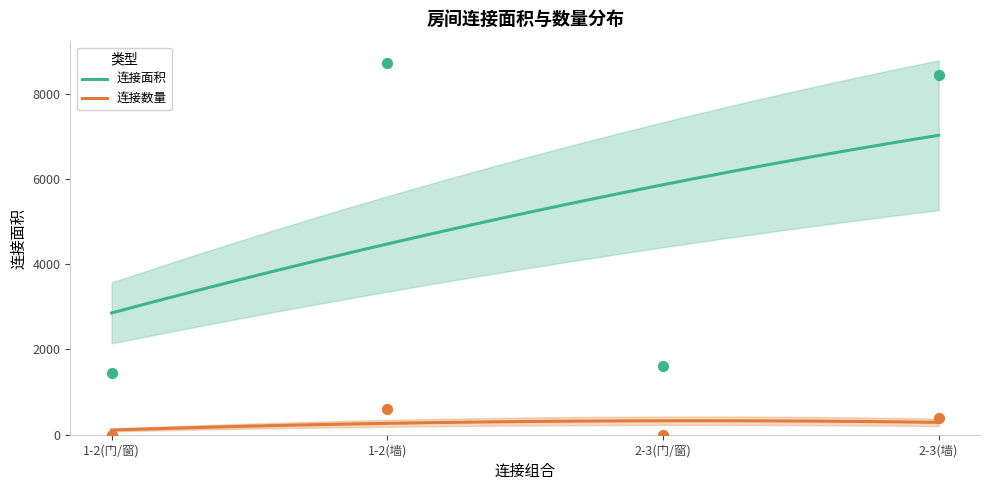

What is the total value across all series at 1-2(门/窗)?

1441